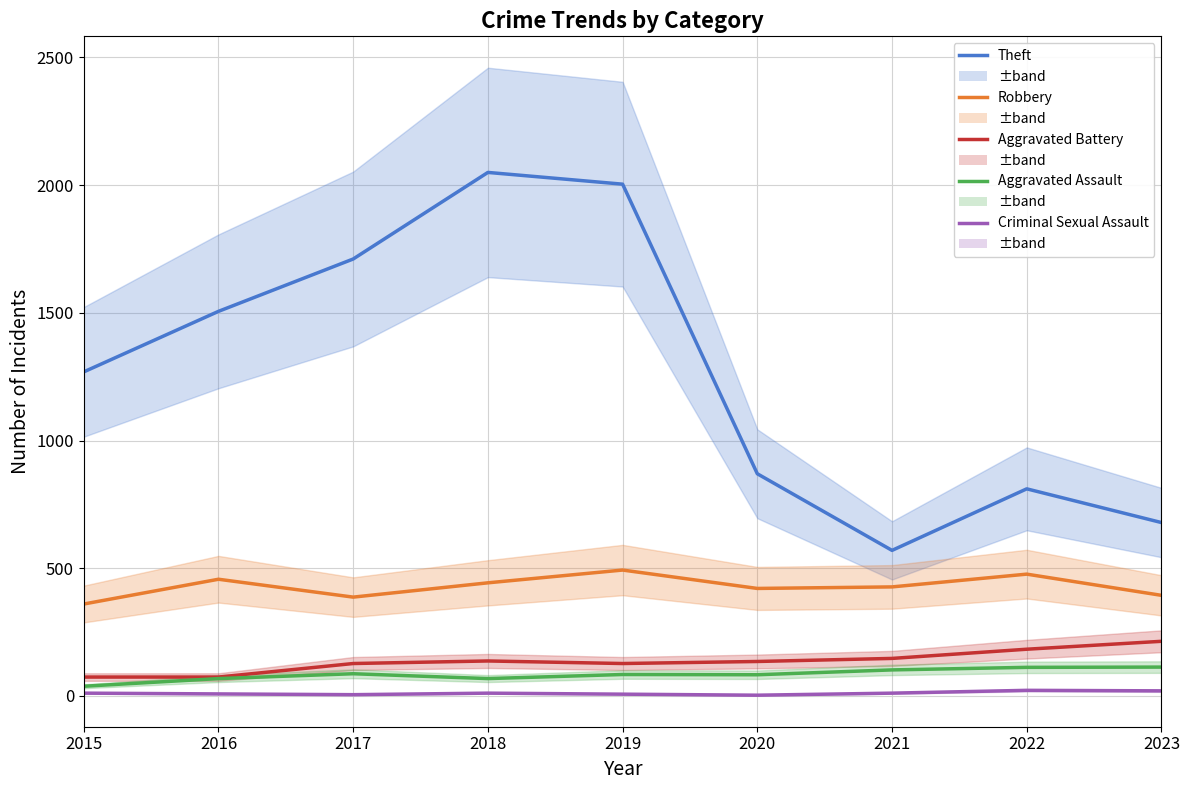

Which series has the largest total across all categories?

Theft